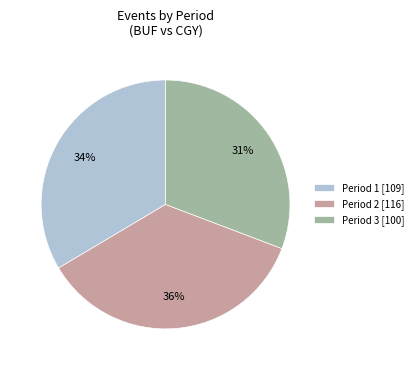

To the nearest percent, what percentage of the pie is Period 1?

34%